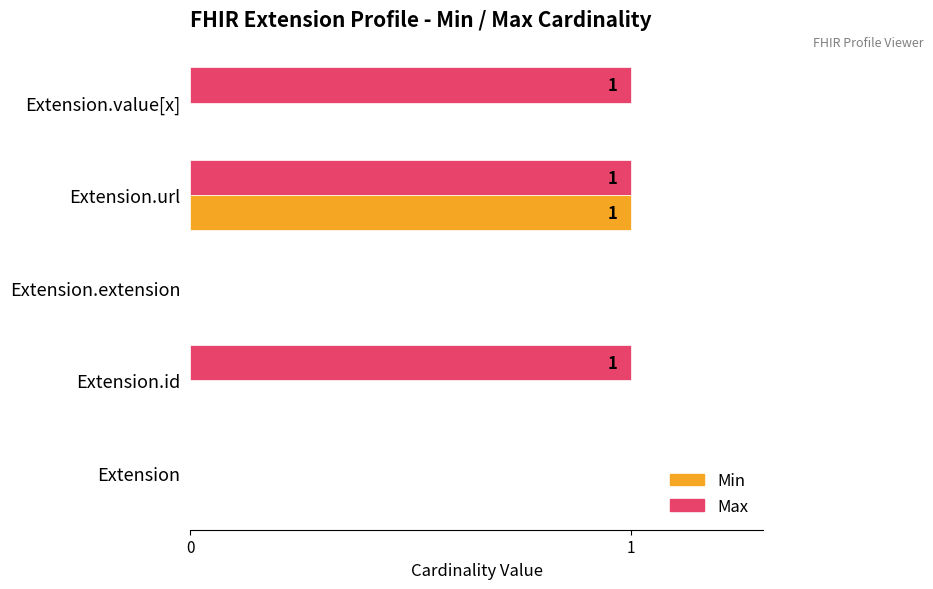

Which series has the largest total across all categories?

Max